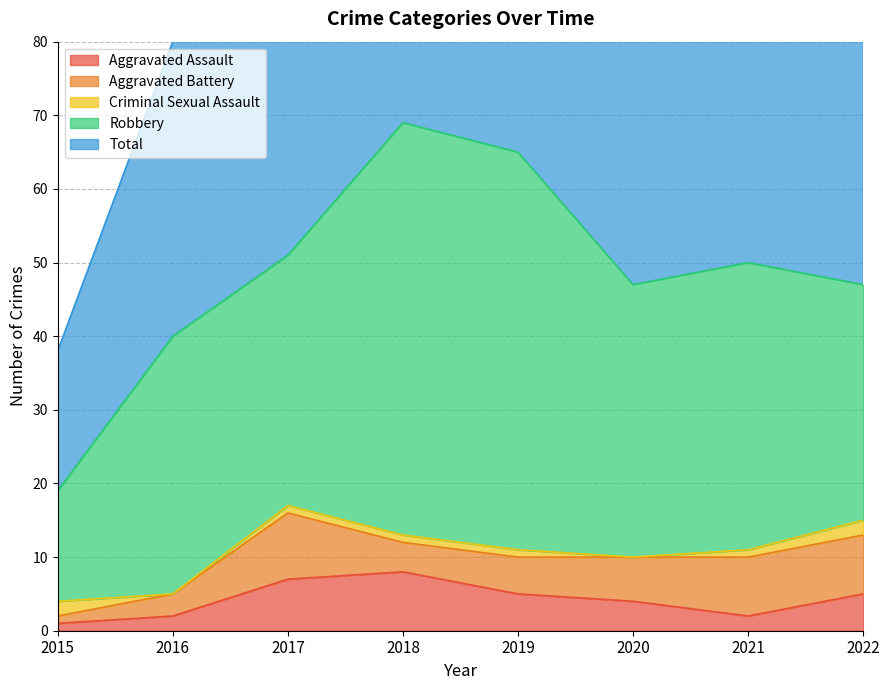

True or false: Robbery and Aggravated Assault intersect in this chart.

False